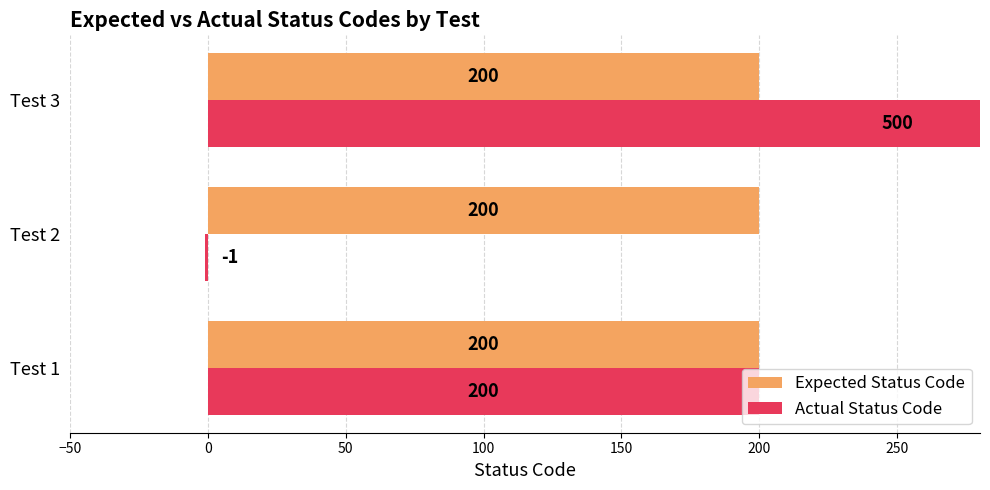

How many distinct data groups are displayed?

2